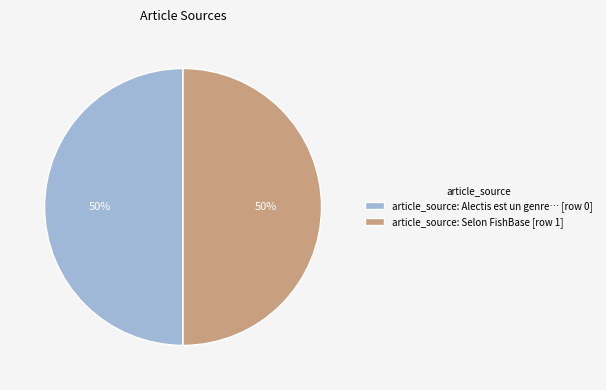

Approximately how many times larger is the value at article_source: Alectis est un genre… [row 0] compared to article_source: Selon FishBase [row 1]?

1.0